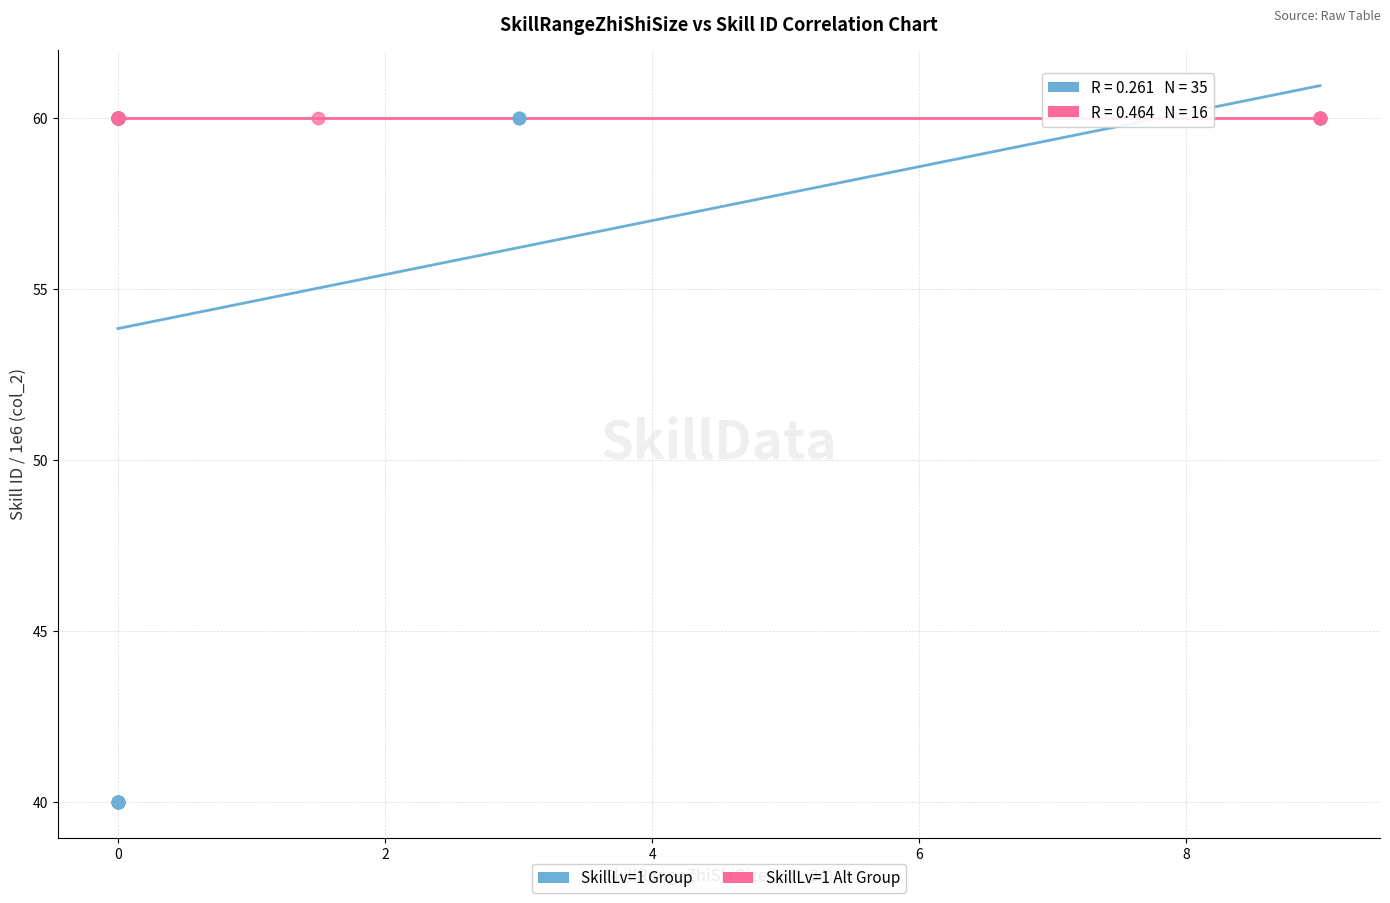

Which series contains the lowest Y value?

SkillLv=1 Group